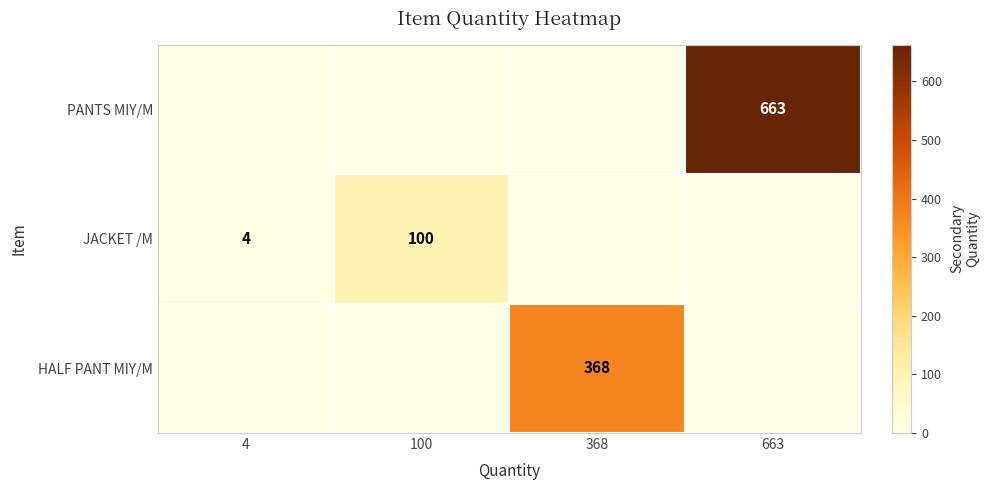

True or false: PANTS MIY/M has a value of 456 at 663.

False